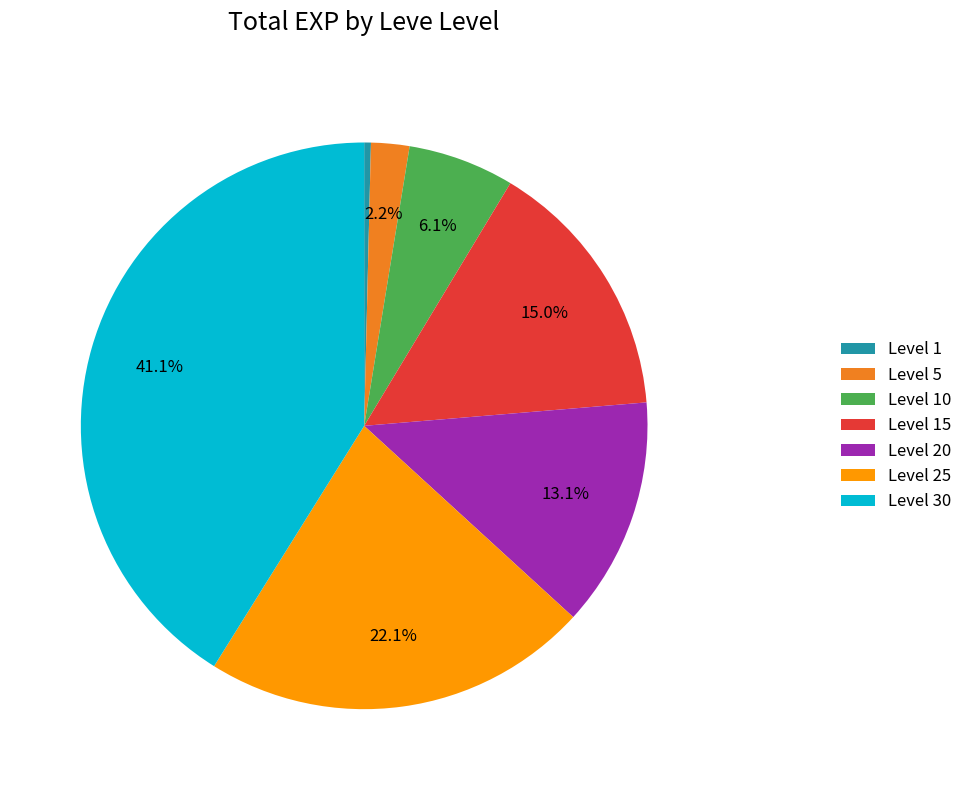

How many slices are in this pie chart?

7